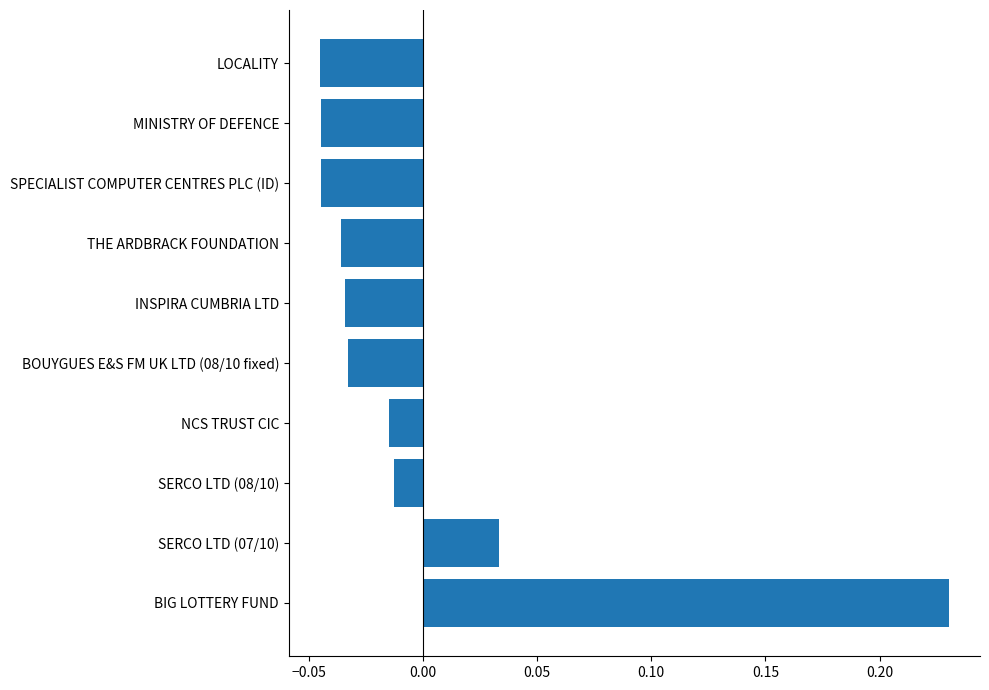

Does the chart contain any negative values?

Yes